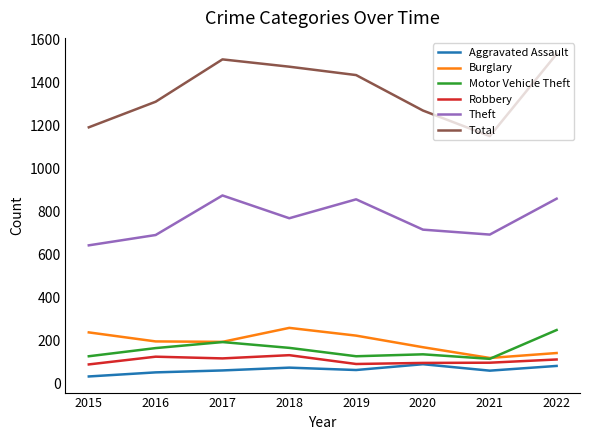

Which series has the largest total across all categories?

Total